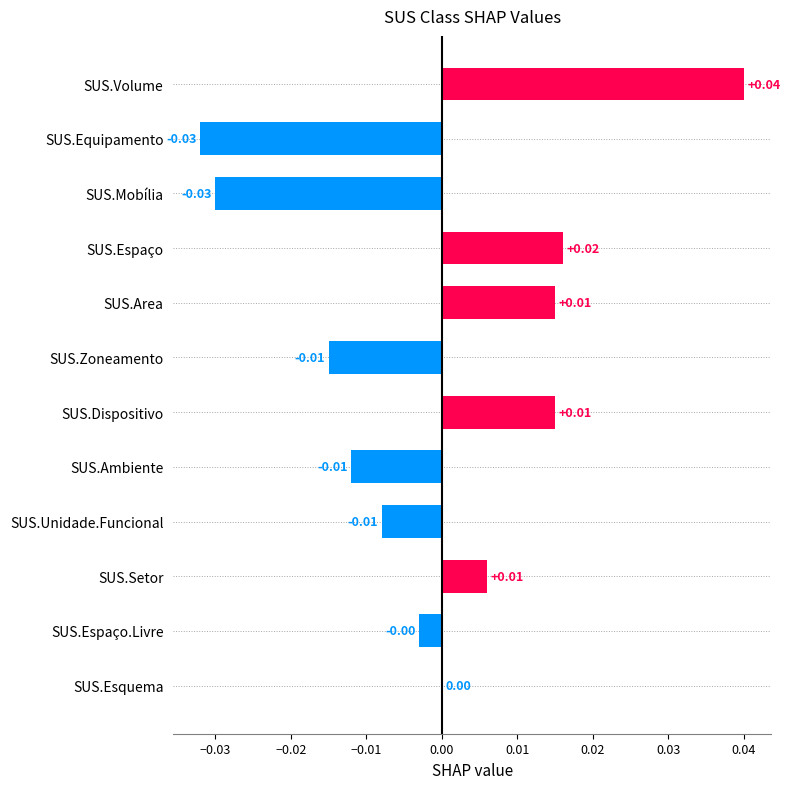

Which has a higher value, SUS.Mobília or SUS.Volume?

SUS.Volume